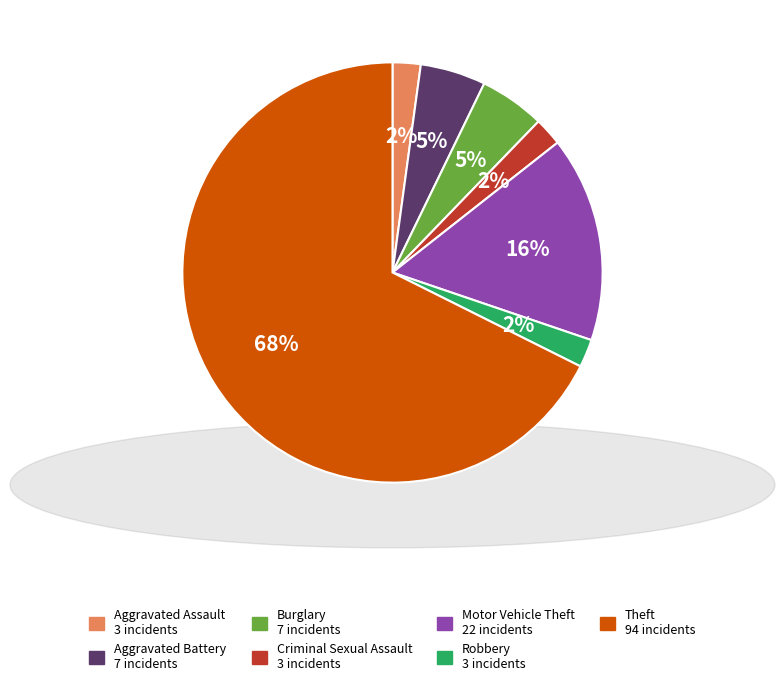

To the nearest percent, what is the combined percentage of Theft and Criminal Sexual Assault?

70%